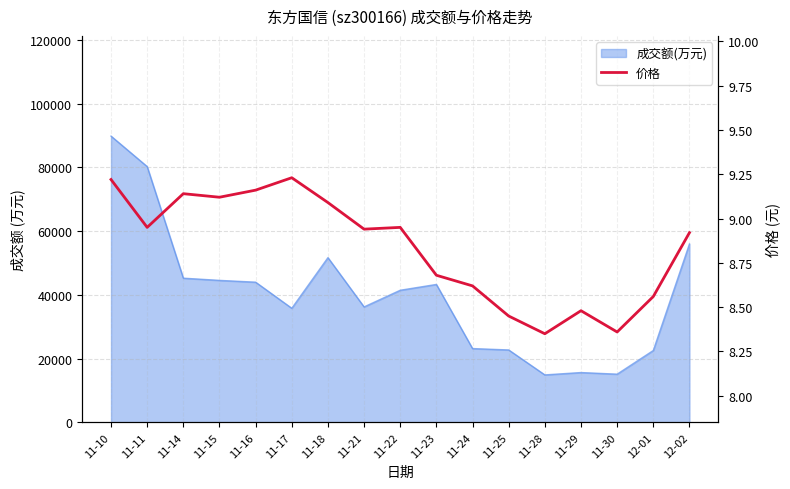

The value at 11-11 is 4.0. True or false?

False